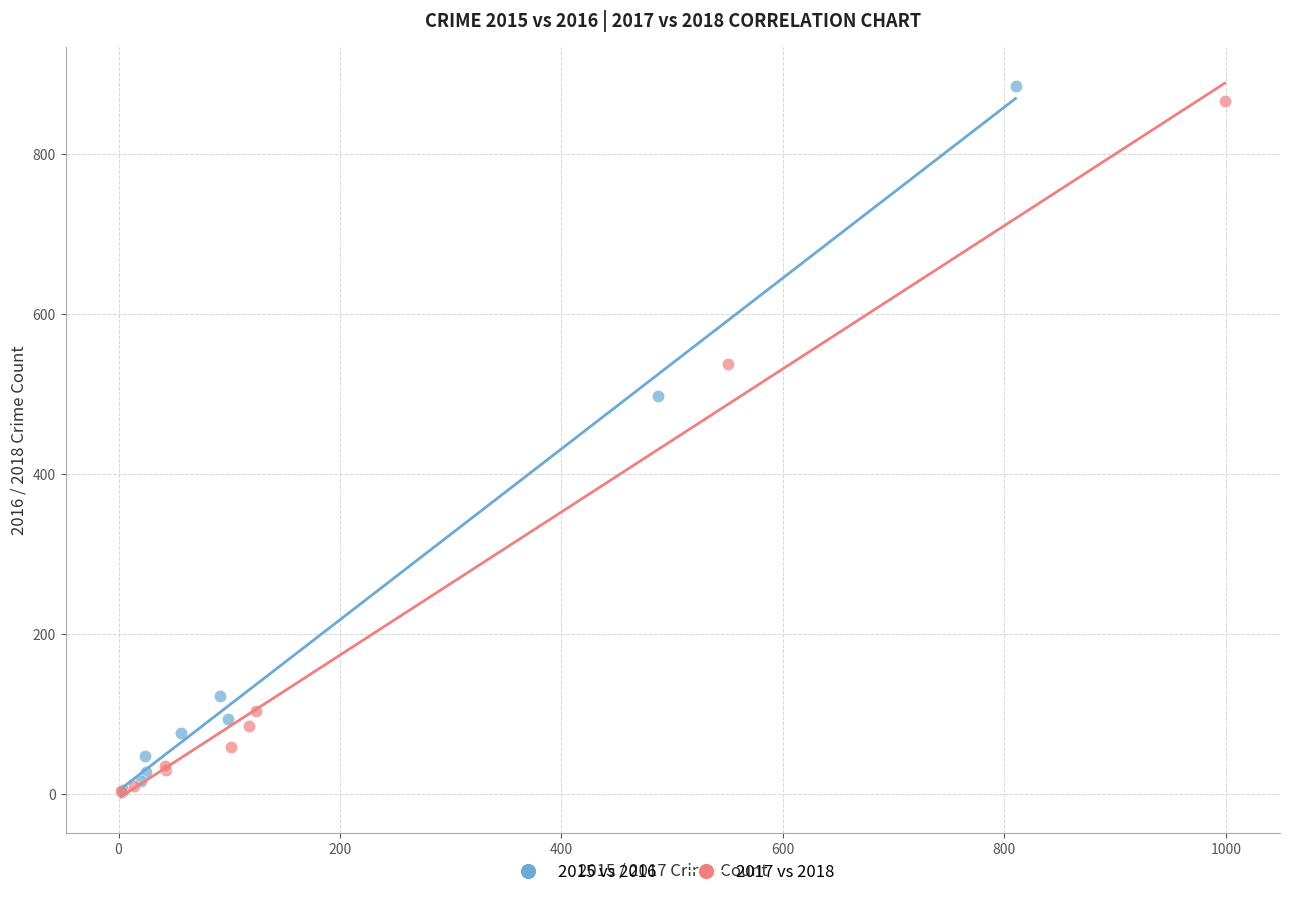

Which series has the widest spread of Y values?

2015 vs 2016